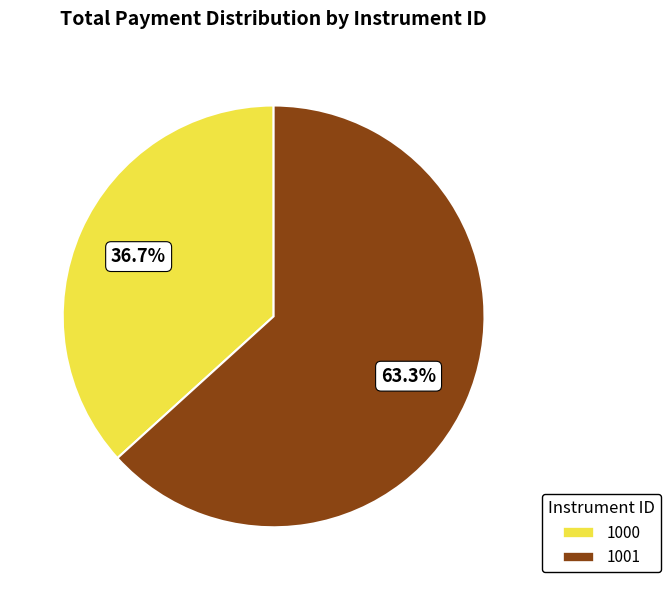

Is there any slice that represents more than half of the pie?

Yes